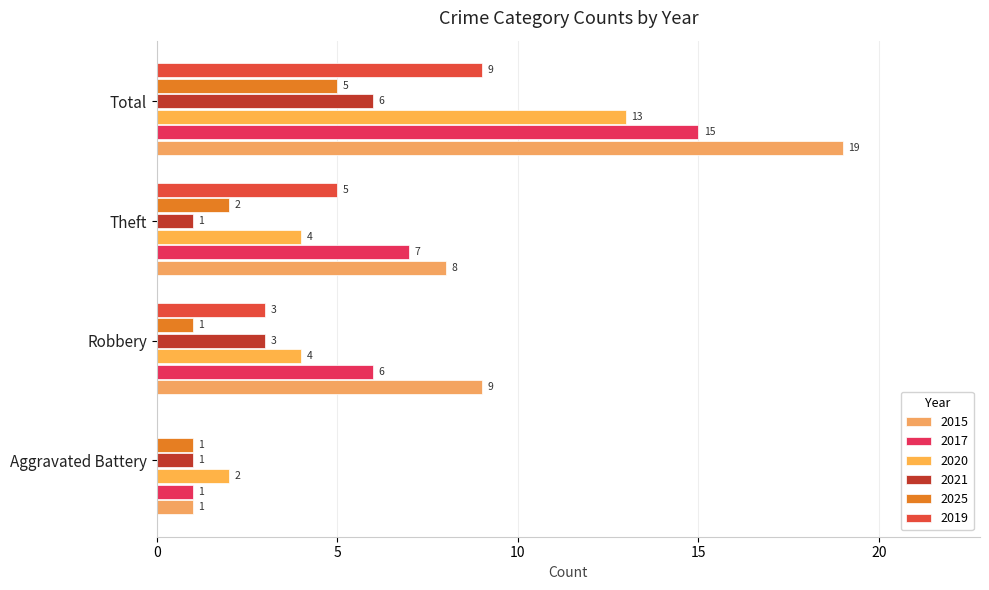

Count the number of categories in the chart.

4